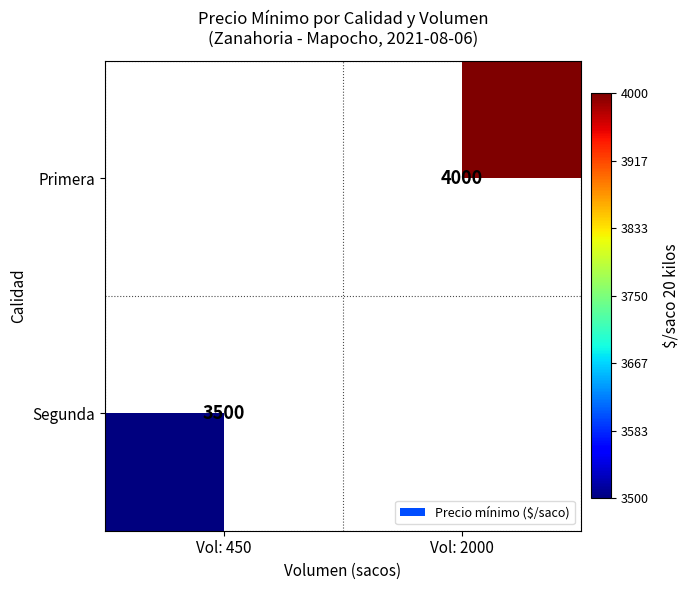

The value of Primera at Vol: 2000 is 4000. True or false?

True